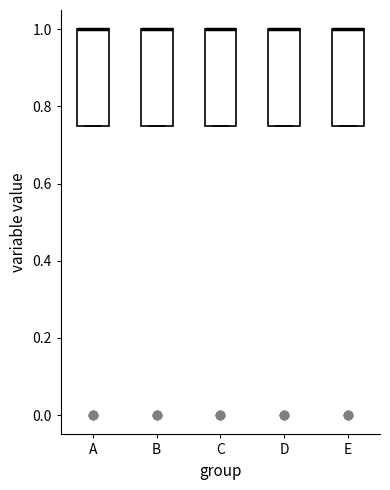

Where is the upper edge of the box for A on the y-axis? The values are not printed on the chart, so give them approximately, as read against the axis.

1.00